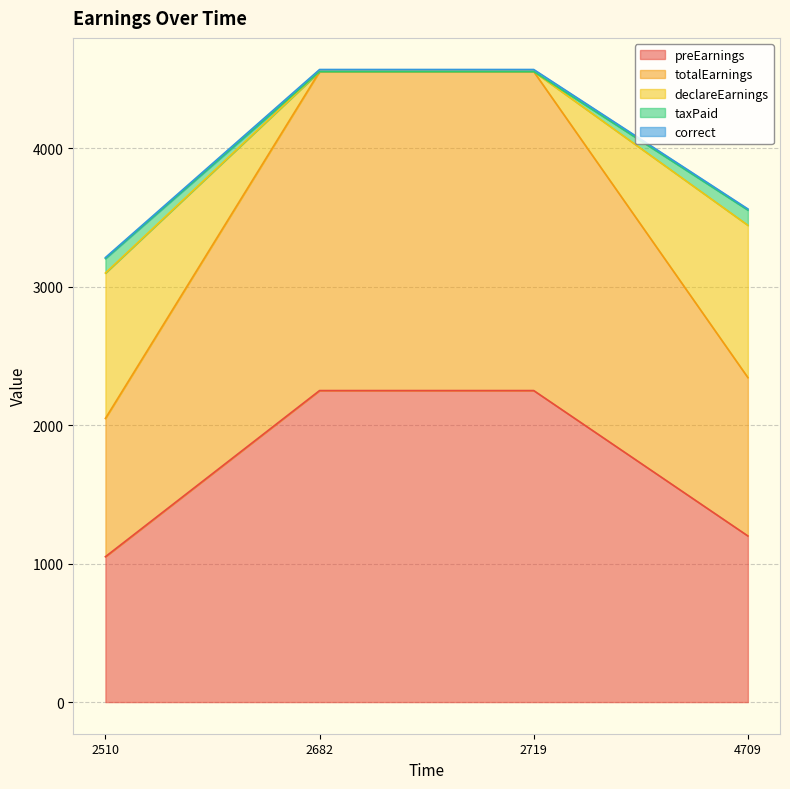

What is the approximate value of totalEarnings at 2510?

2048.8